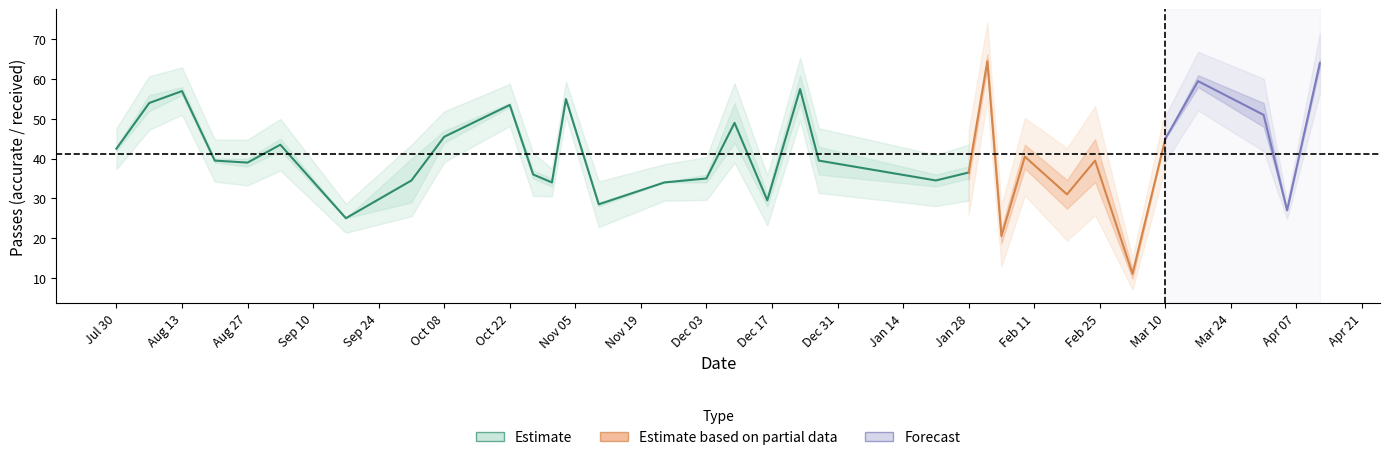

What is the difference between the highest and lowest values at 31?

36.7